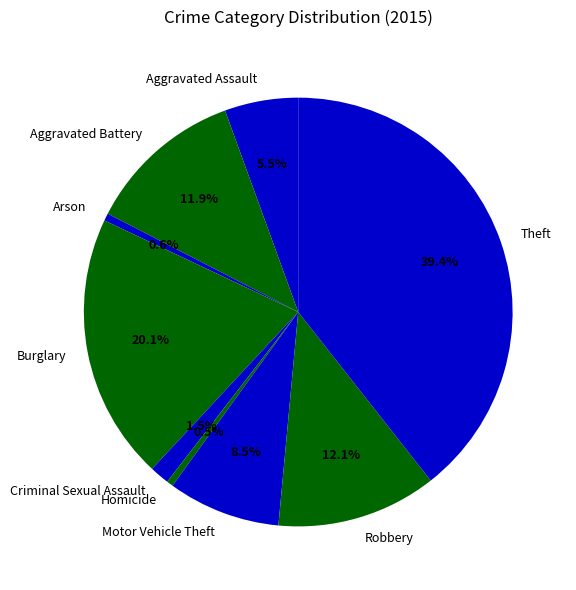

Which category has the biggest portion of the pie?

Theft